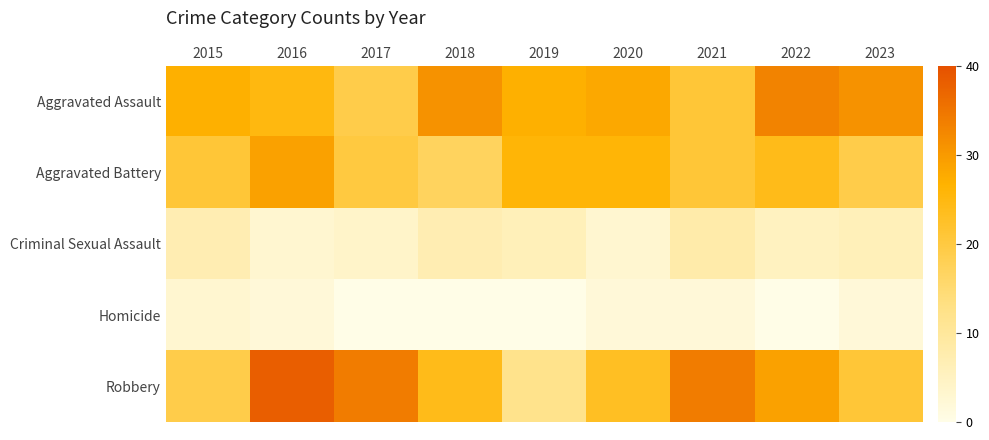

Between 2021 and 2022, which is larger?

2022